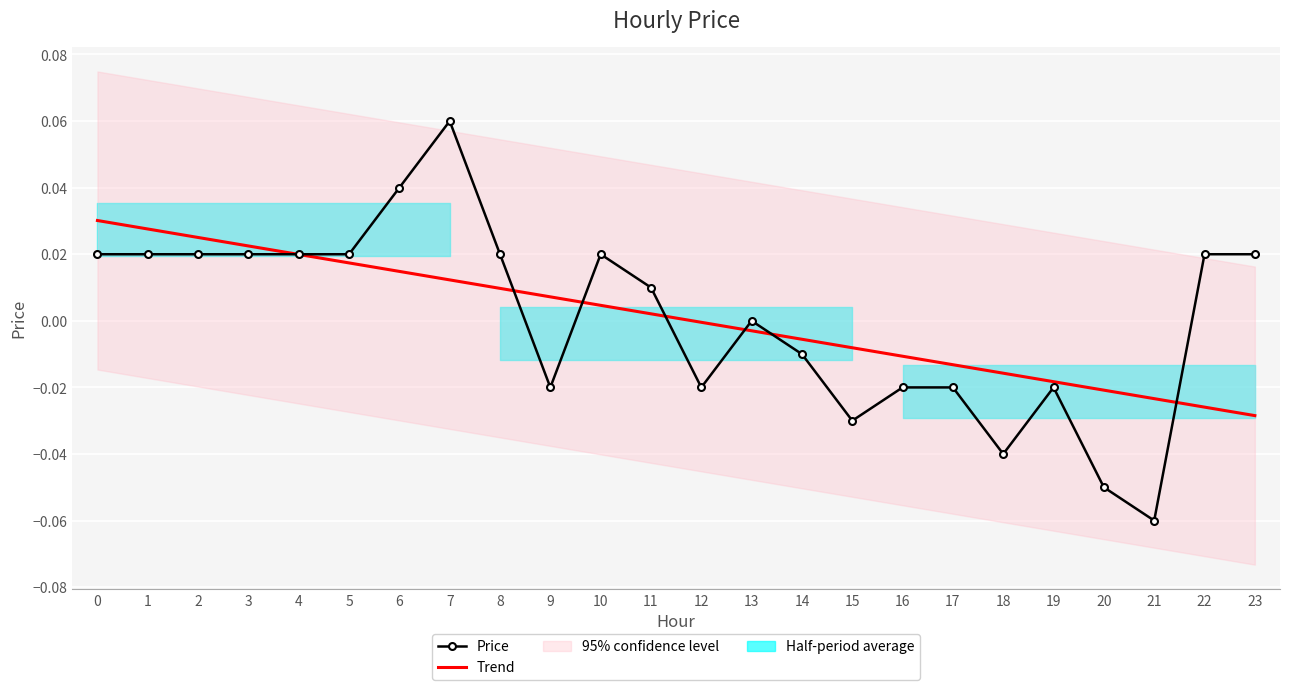

How many lines are shown in the chart?

2